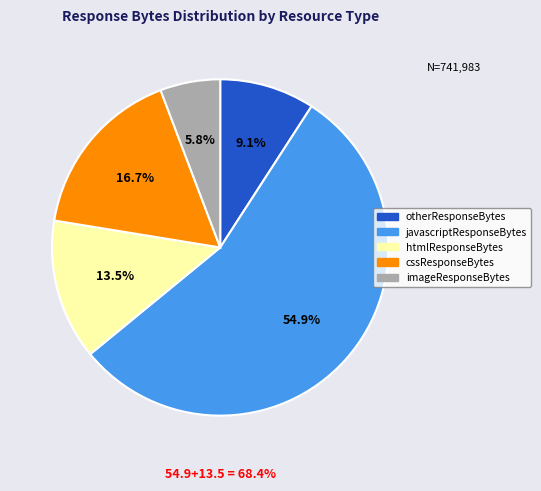

Rank the categories by value from lowest to highest.

imageResponseBytes, otherResponseBytes, htmlResponseBytes, cssResponseBytes, javascriptResponseBytes